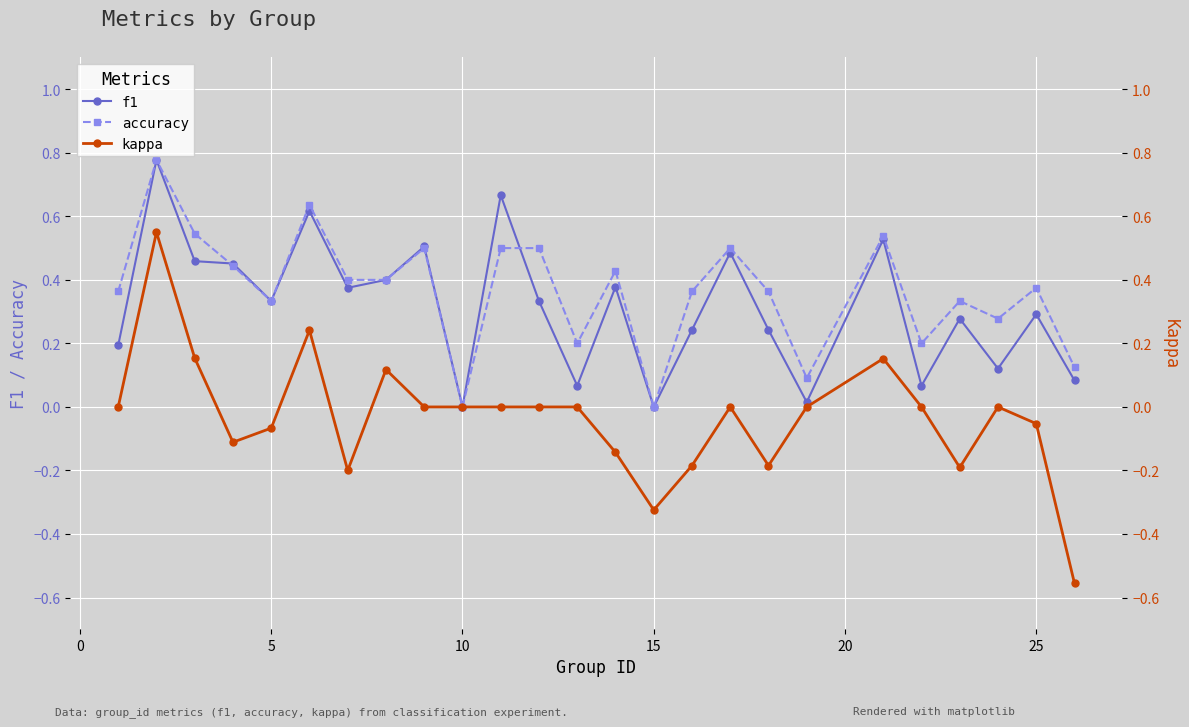

Which series has the largest total across all categories?

accuracy